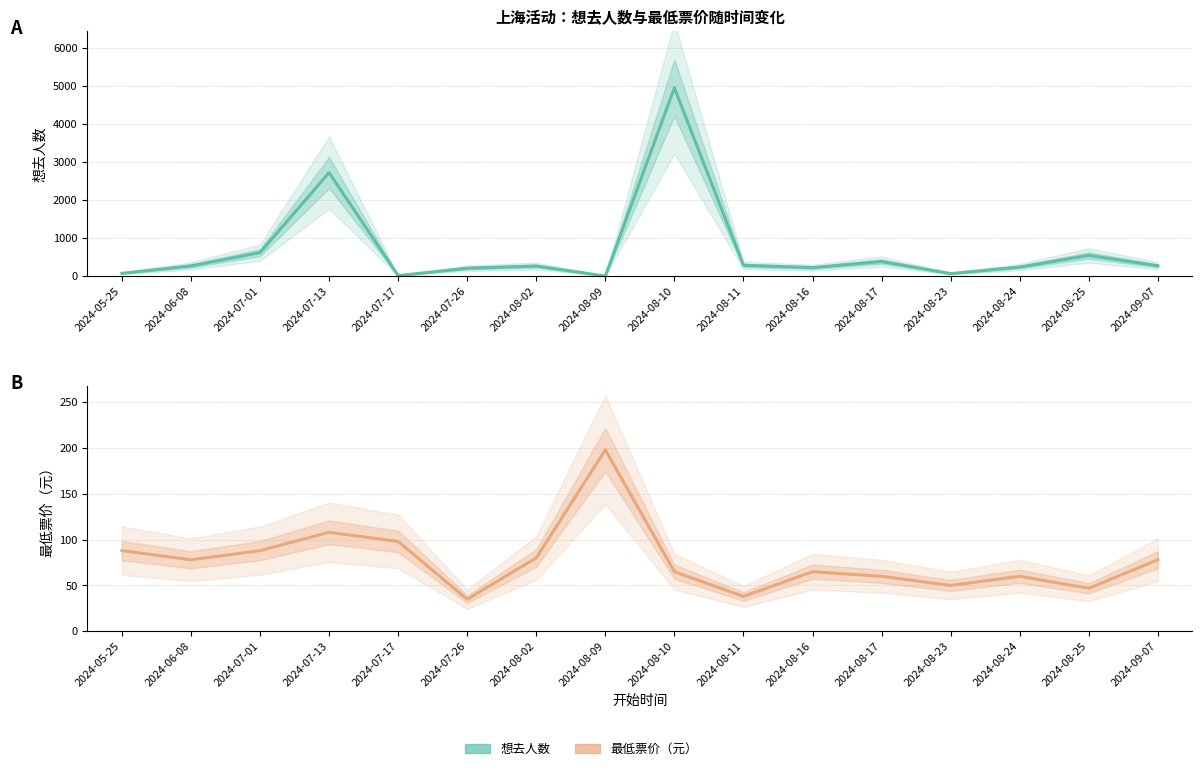

Reading left to right, list all the values displayed in this chart.

想去人数: 74.0	270.0	618.0	2724.0	13.0	209.0	266.0	3.0	4958.0	285.0	224.0	385.0	67.0	239.0	546.0	272.0
最低票价: 88.0	78.0	88.0	108.0	98.0	34.9	80.0	198.0	65.0	38.0	65.0	60.0	50.0	60.0	46.9	78.0